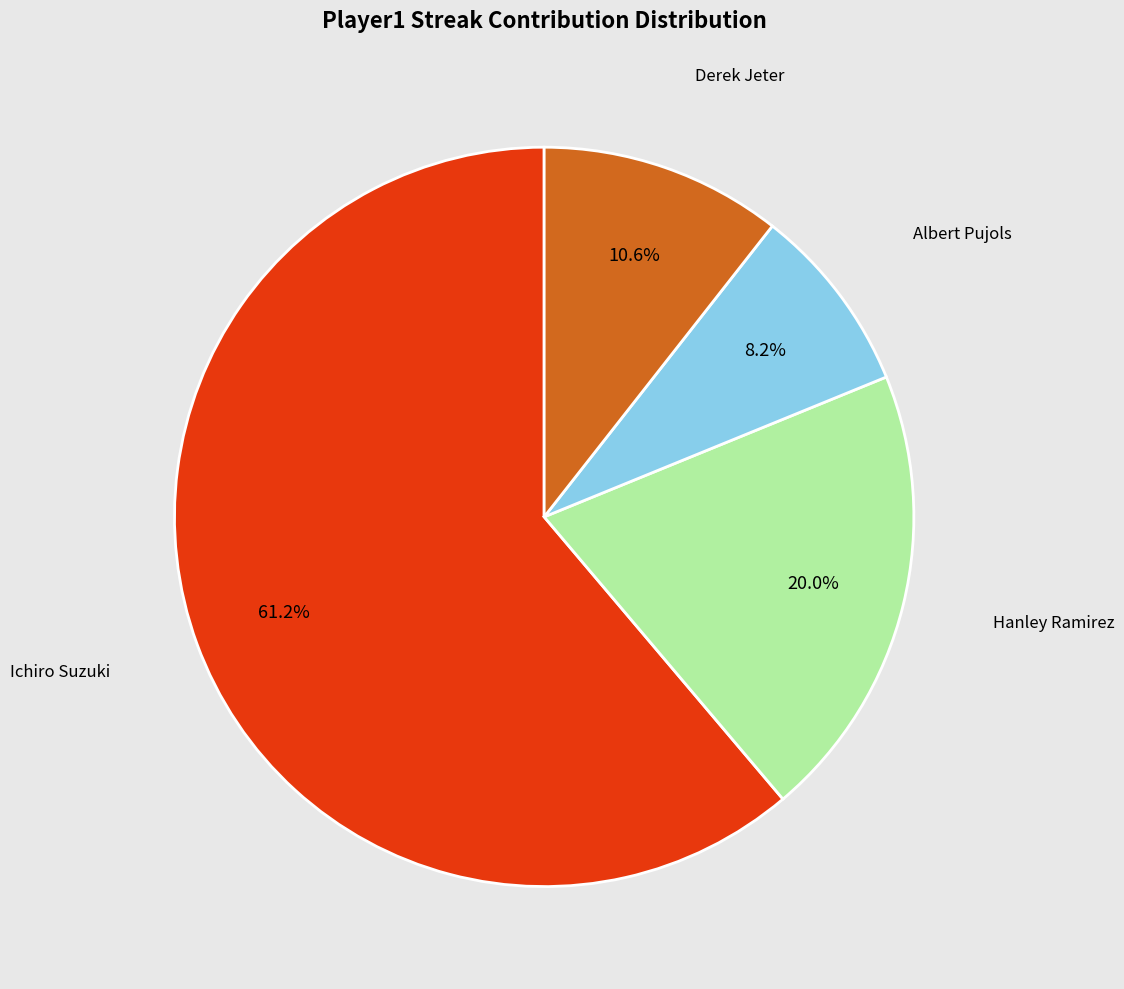

What portion of the pie excludes Derek Jeter?

89.4%